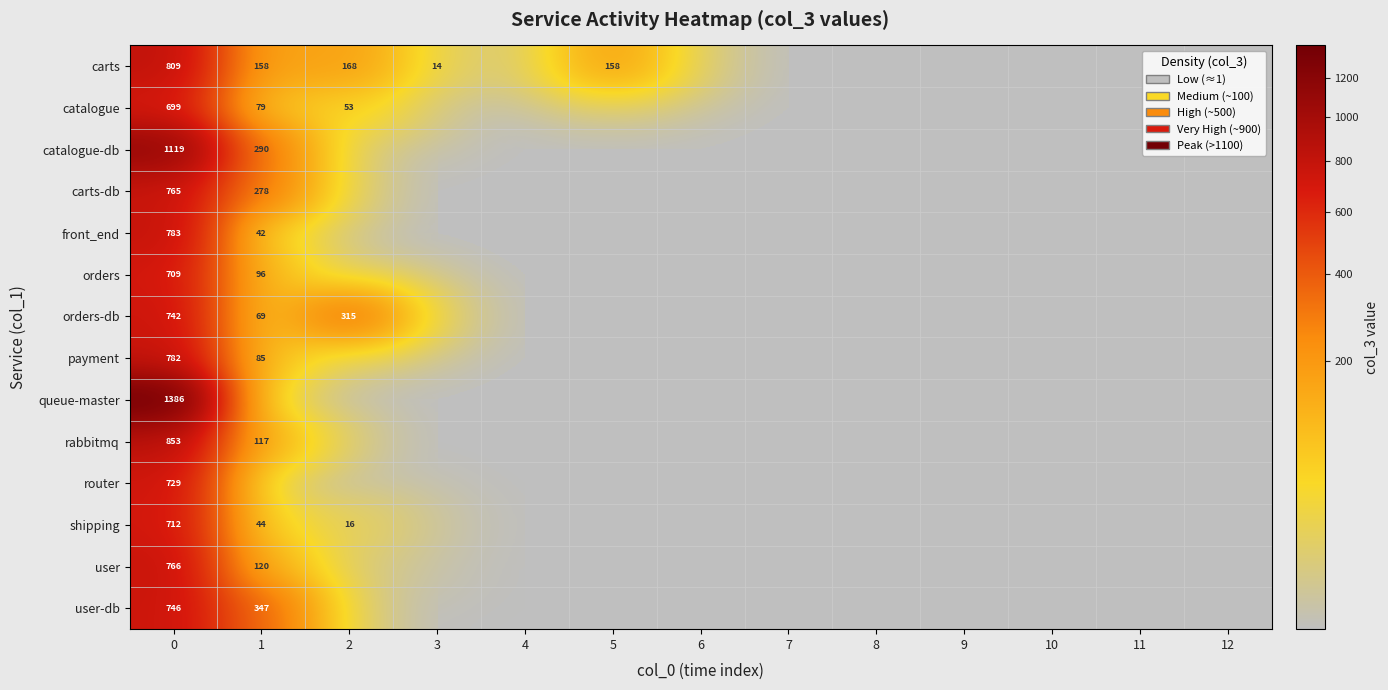

True or false: carts-db has a value of 314 at 0.

False